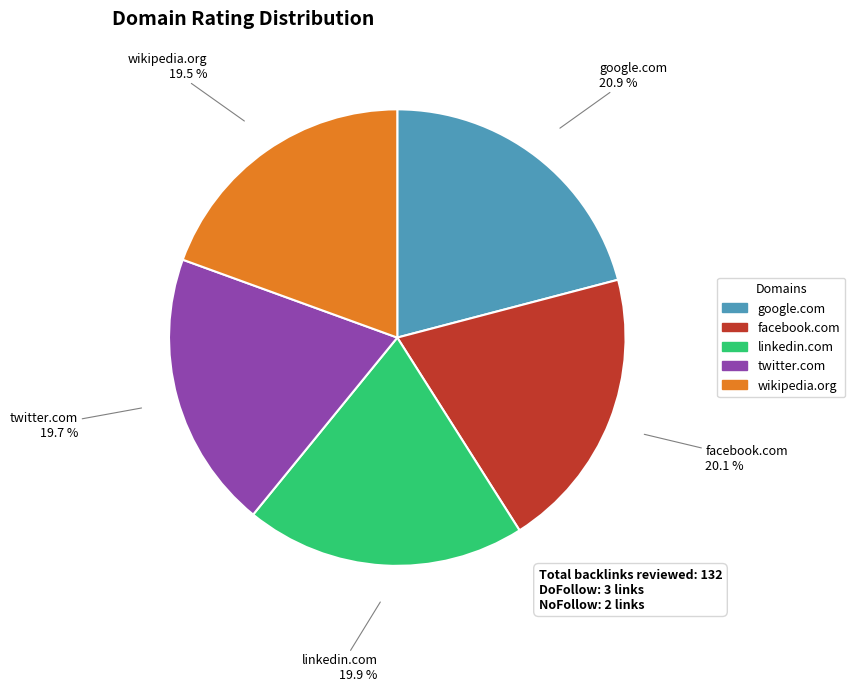

What is the largest slice in the pie chart?

google.com